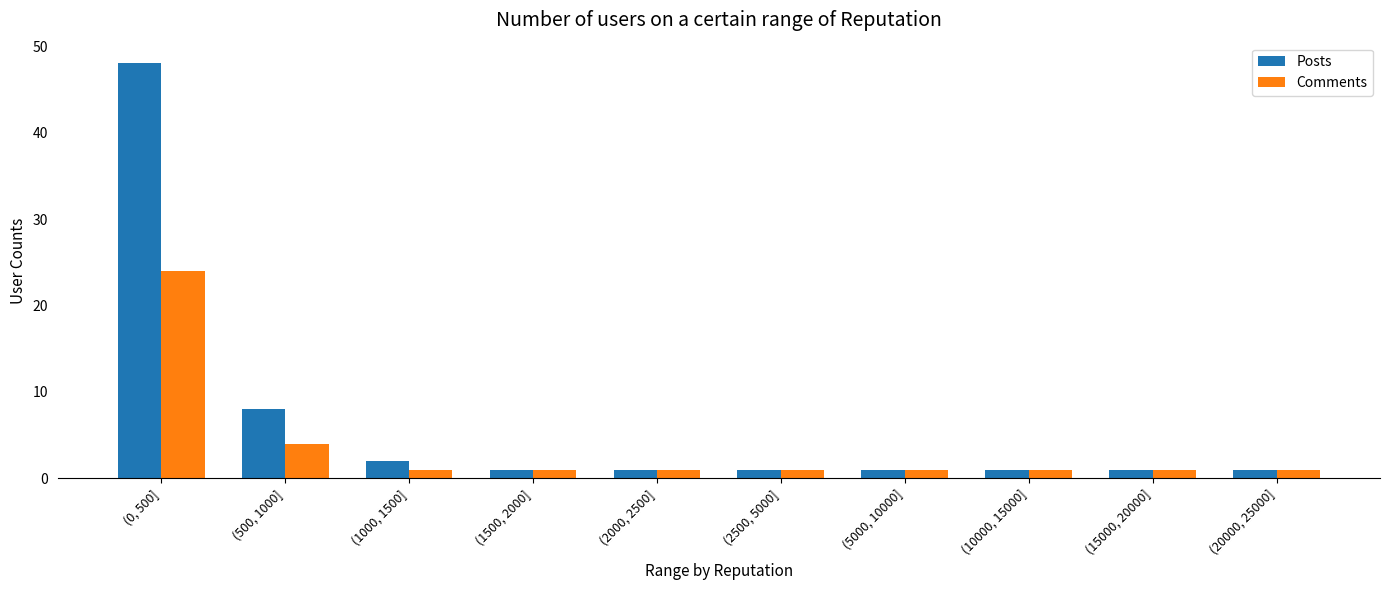

What is the highest value of the Posts series?

48